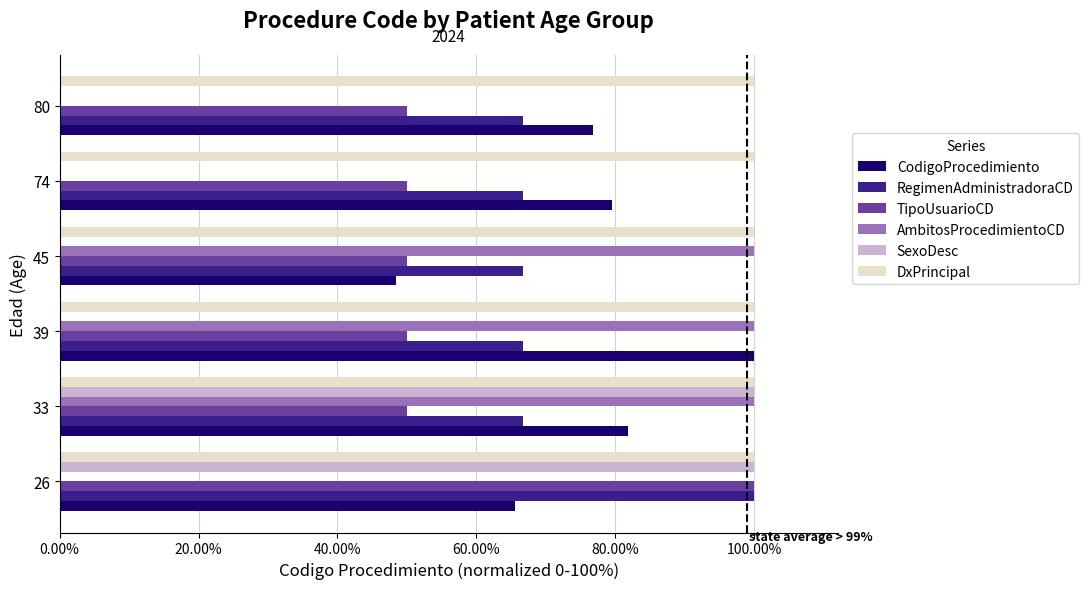

What are all the series names shown in the legend?

CodigoProcedimiento, RegimenAdministradoraCD, TipoUsuarioCD, AmbitosProcedimientoCD, SexoDesc, DxPrincipal